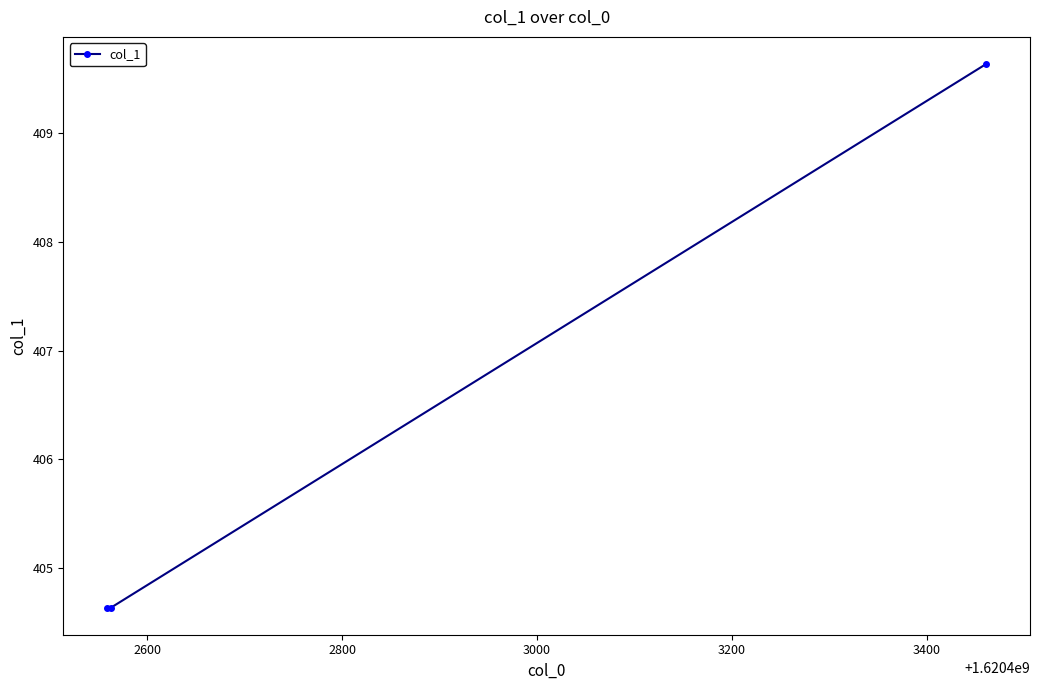

What is the value of the 1st point from the left?

404.6